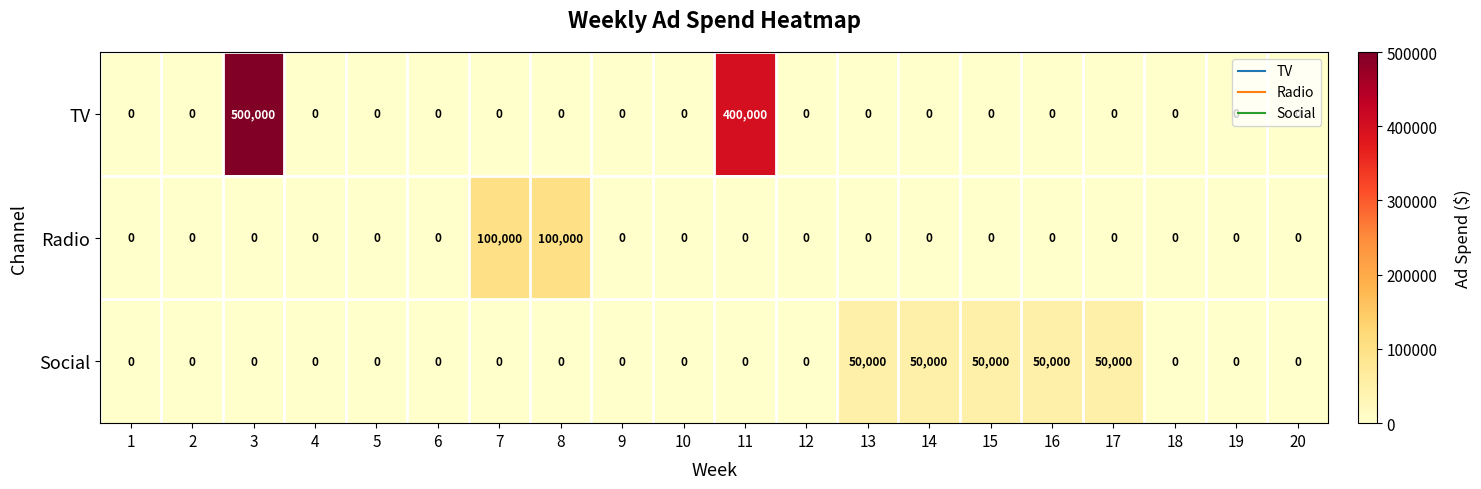

Count the number of data series in this chart.

3